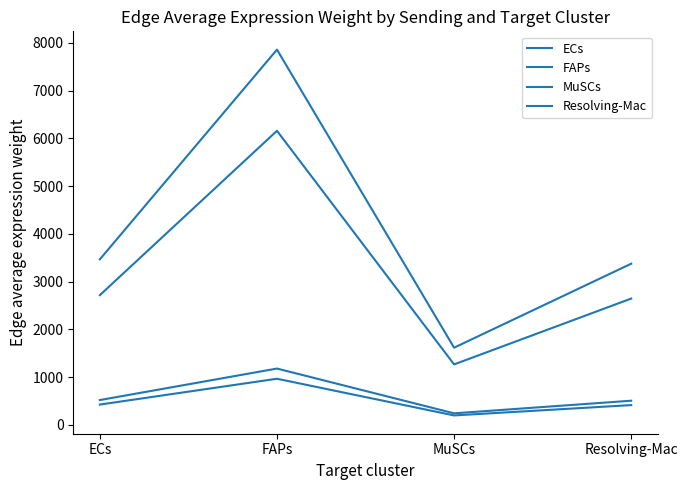

Between FAPs and Resolving-Mac, which series saw the biggest shift?

Resolving-Mac